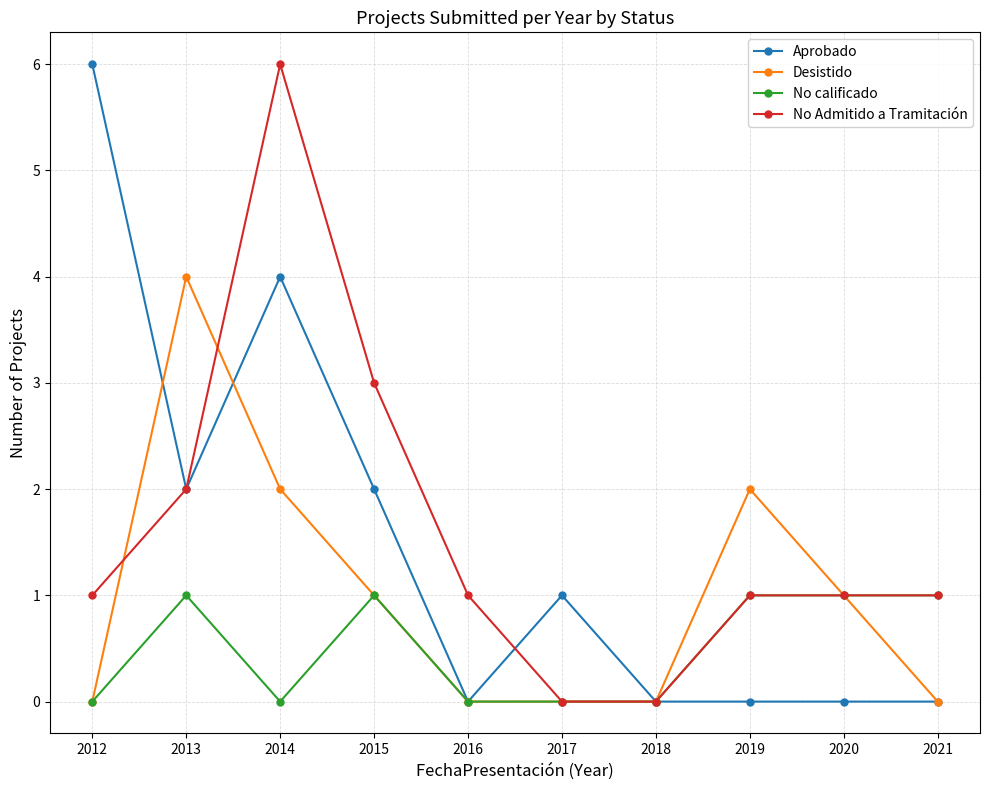

Reading left to right, extract all data points from this chart.

Aprobado: 2012=6	2013=2	2014=4	2015=2	2016=0	2017=1	2018=0	2019=0	2020=0	2021=0
Desistido: 2012=0	2013=4	2014=2	2015=1	2016=0	2017=0	2018=0	2019=2	2020=1	2021=0
No calificado: 2012=0	2013=1	2014=0	2015=1	2016=0	2017=0	2018=0	2019=1	2020=1	2021=1
No Admitido a Tramitación: 2012=1	2013=2	2014=6	2015=3	2016=1	2017=0	2018=0	2019=1	2020=1	2021=1